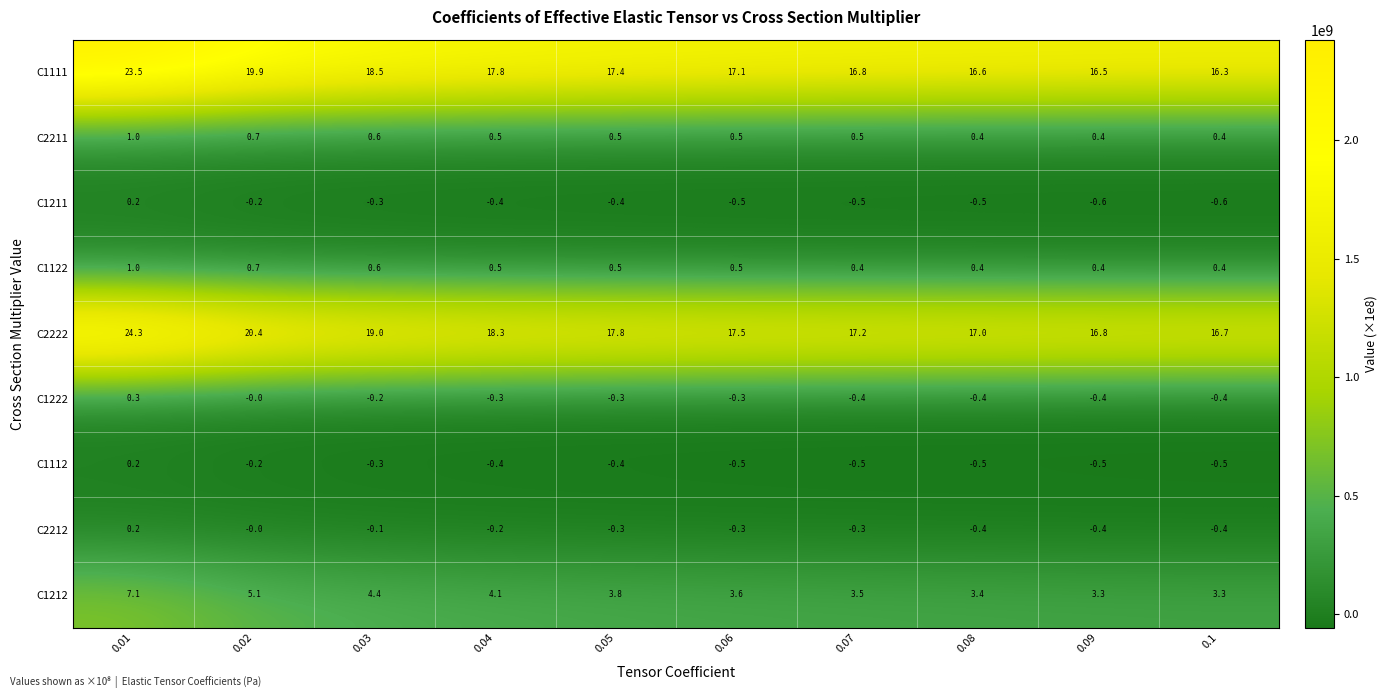

What is the minimum value for C2211?

0.4